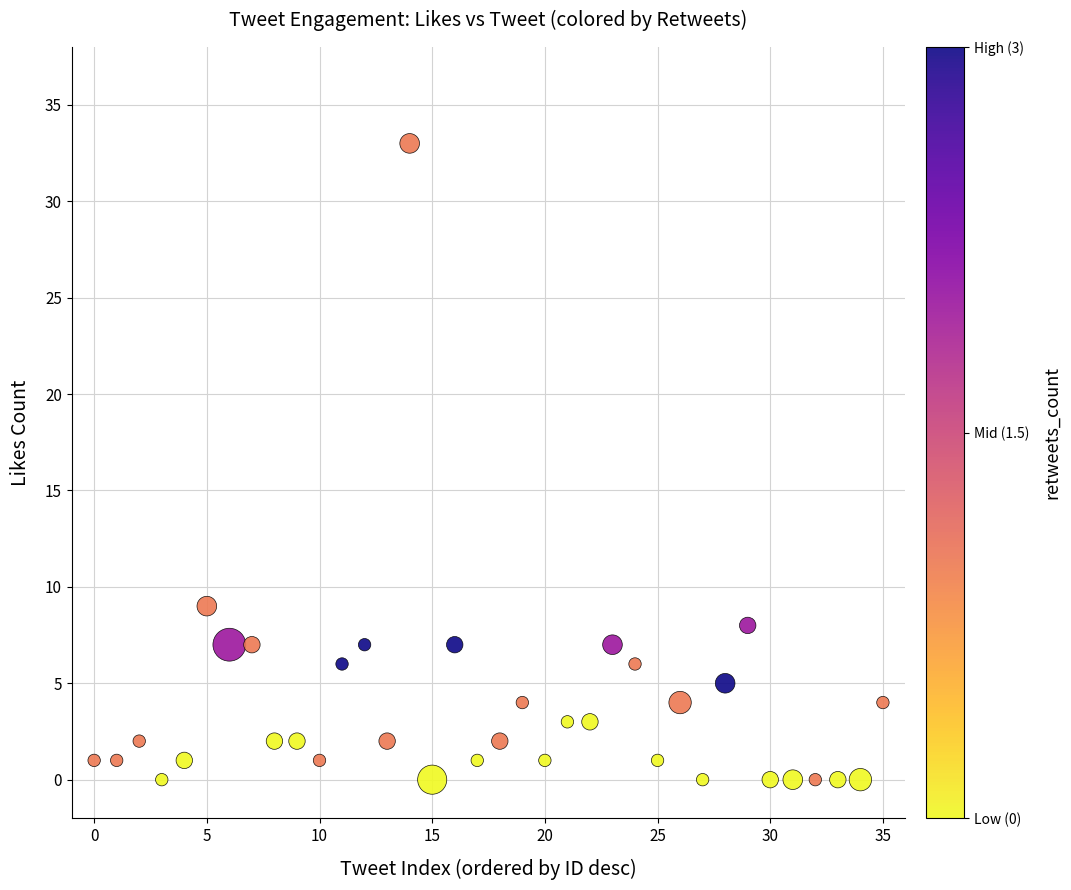

What is the range of Y values (max minus min)?

33